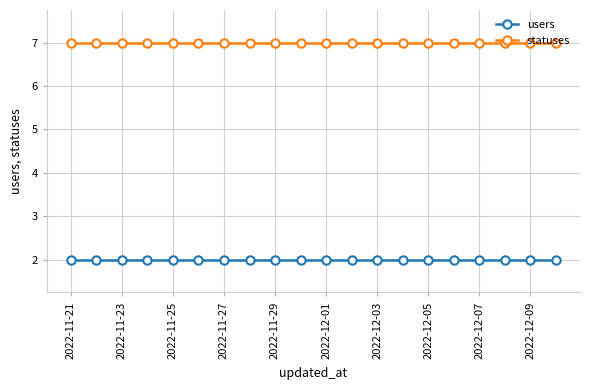

What is the greatest value displayed?

7